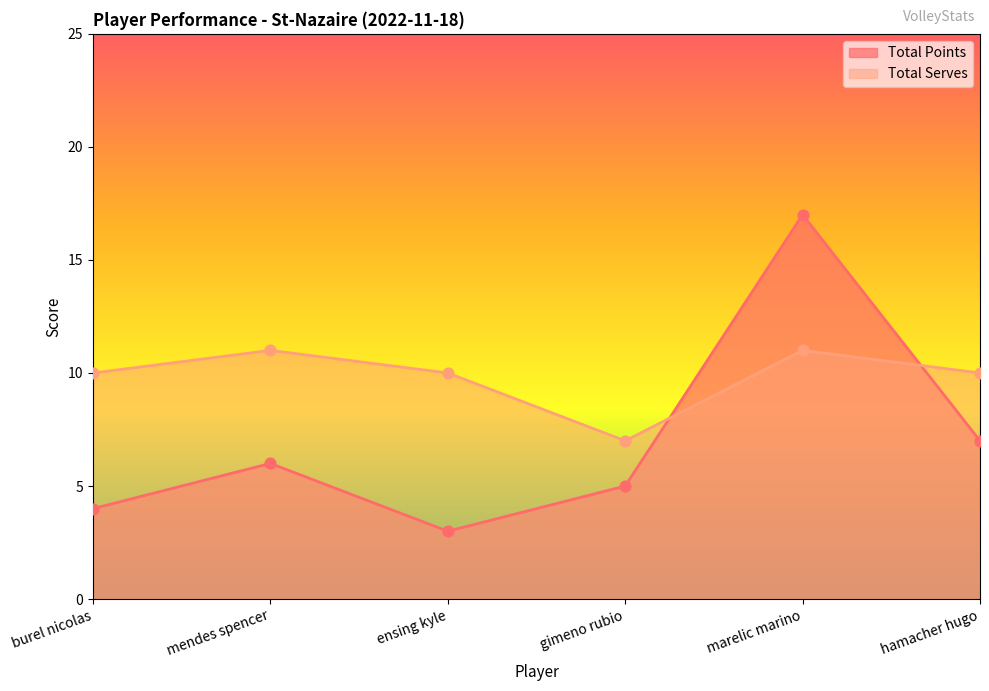

At how many categories does at least one series exceed 6?

6